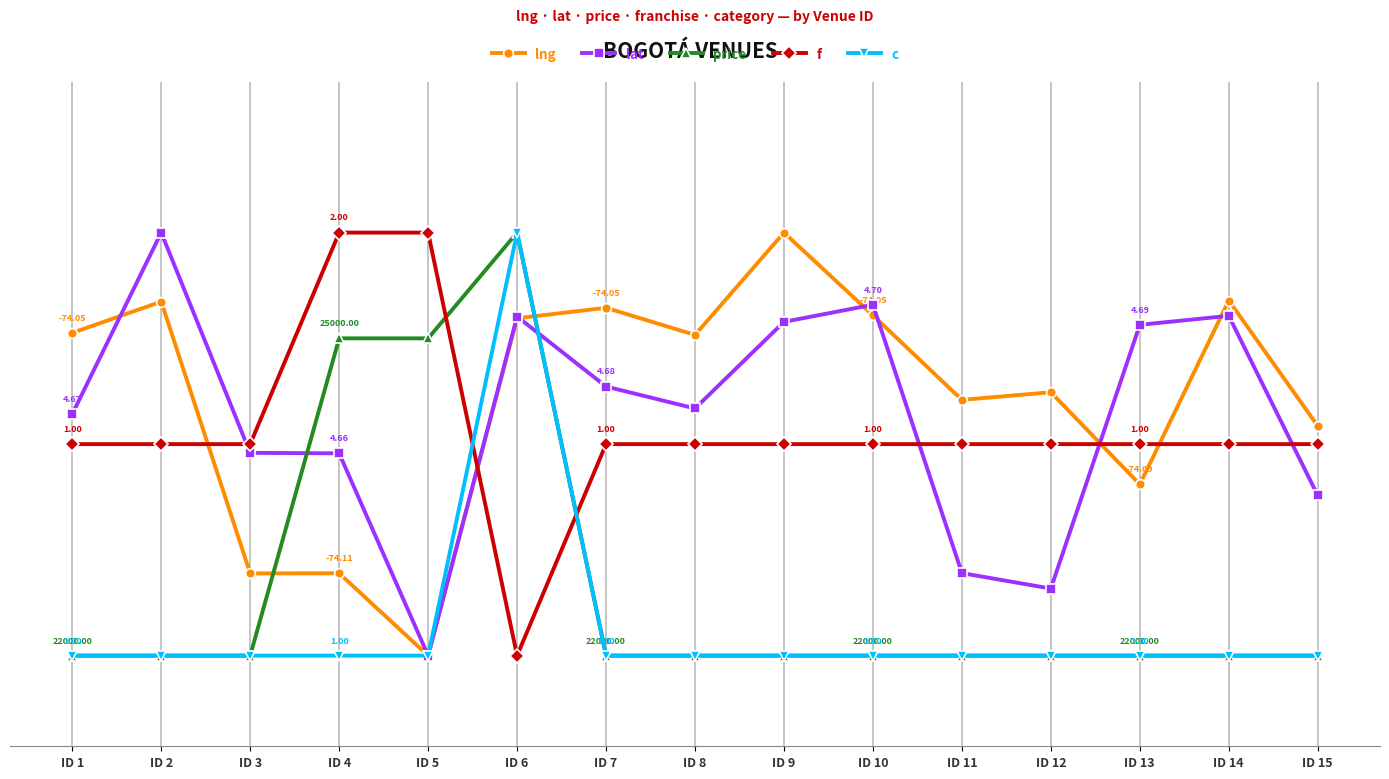

True or false: price has a value of 15.0 at ID 10.

True